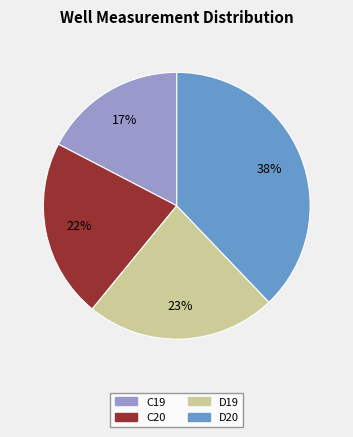

To the nearest percent, what portion does D19 represent?

23%